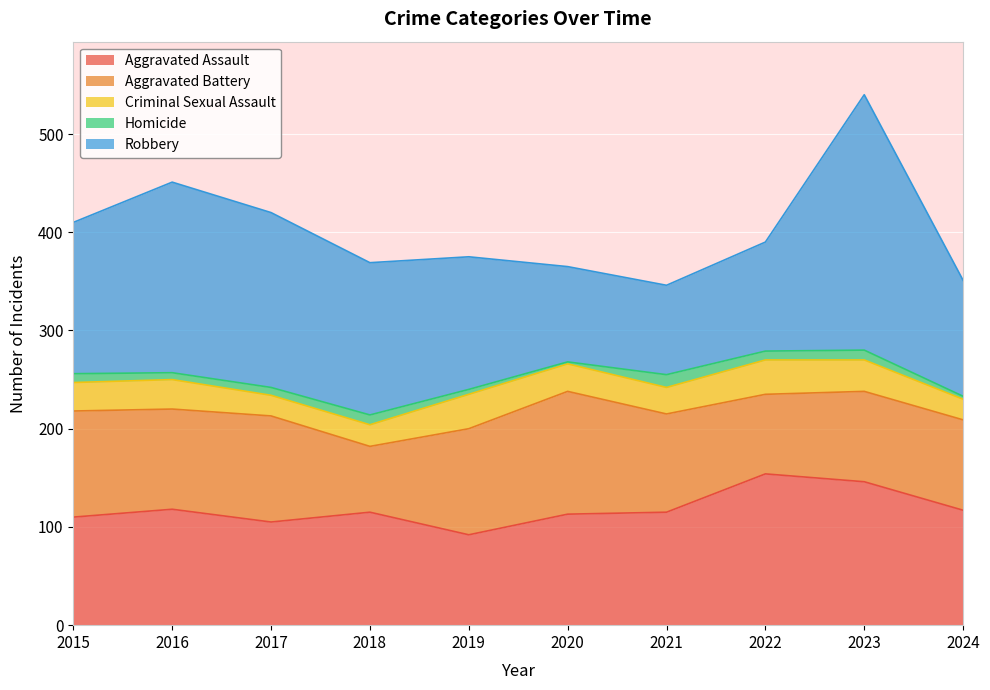

True or false: Criminal Sexual Assault and Homicide cross at least once.

False